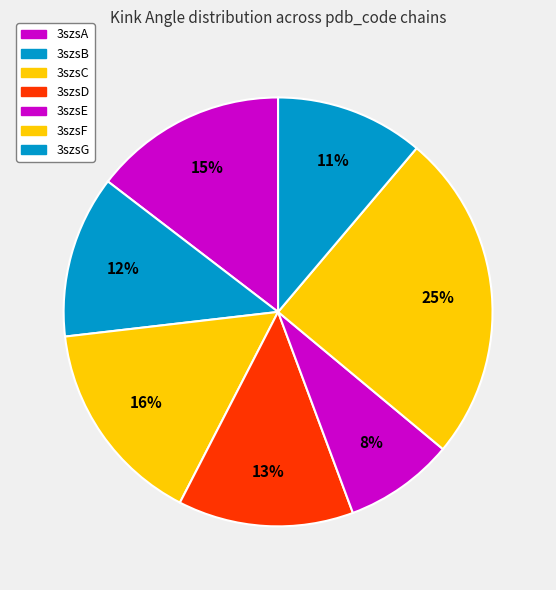

Which slice is the smallest?

3szsE (7-19)